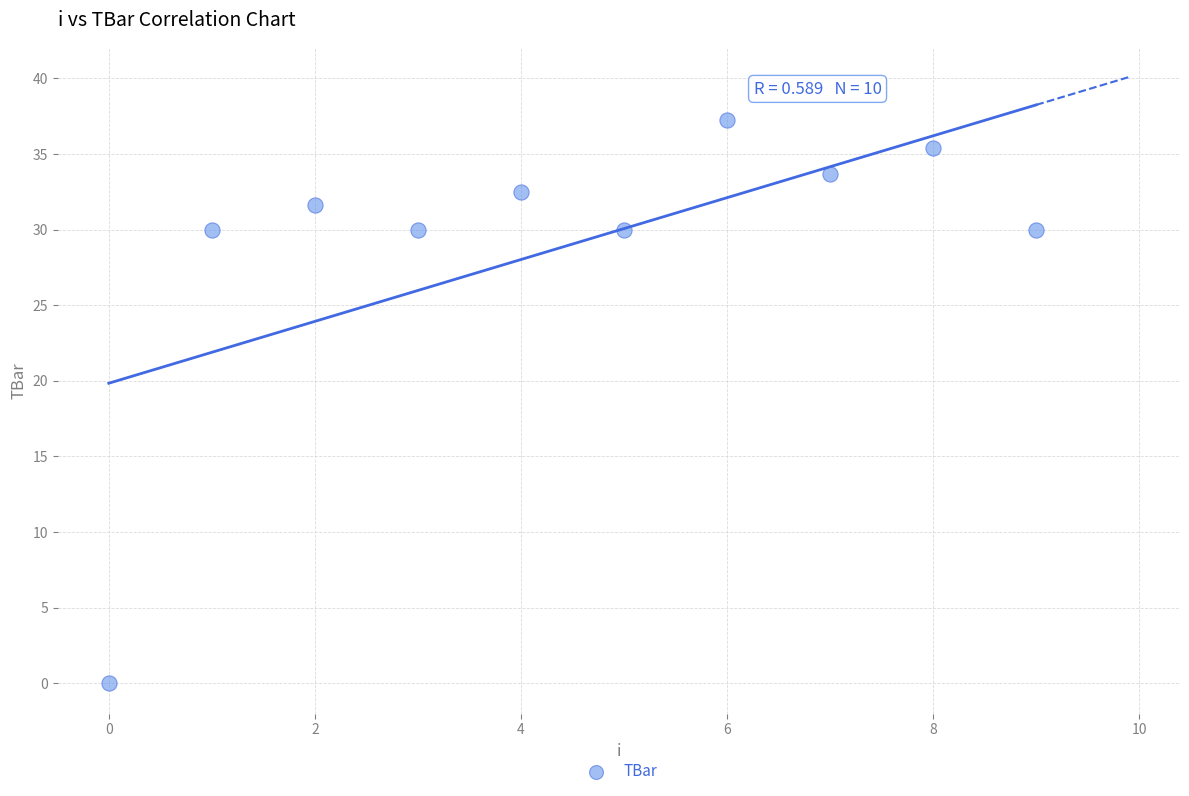

What is the range of Y values (max minus min)?

37.2